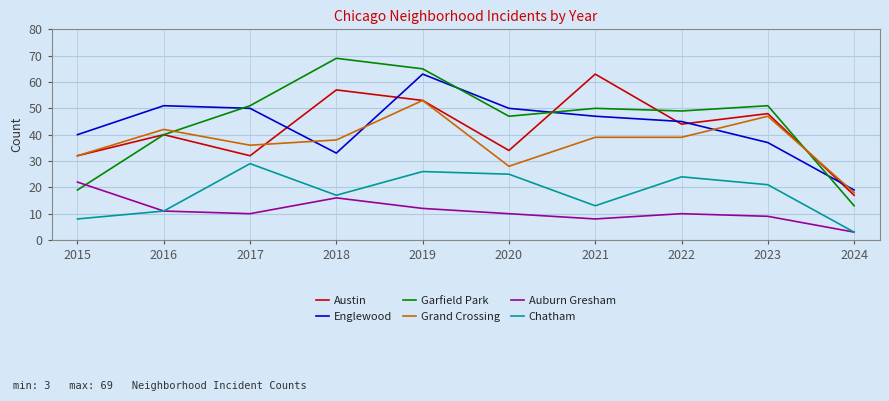

The Auburn Gresham series shows 11 at 2018. True or false?

False